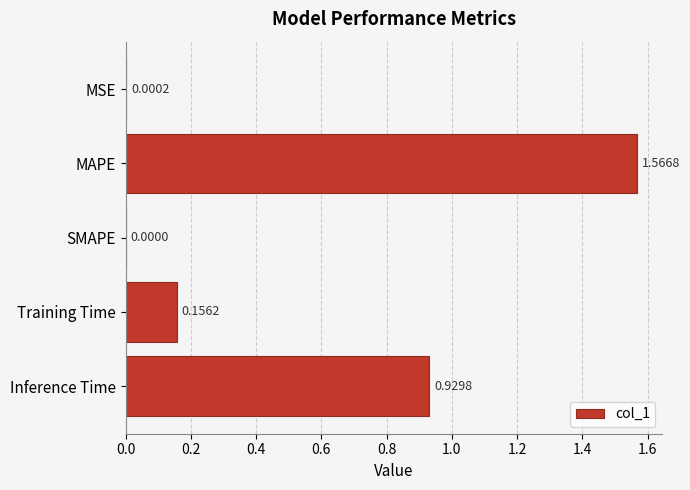

What is the sum of all values?

2.7